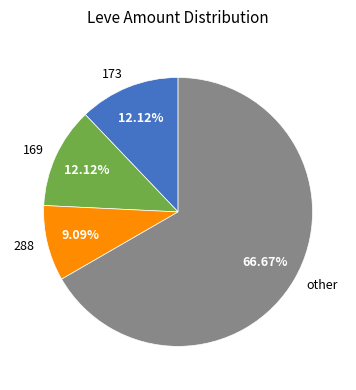

Which slice is the largest?

other